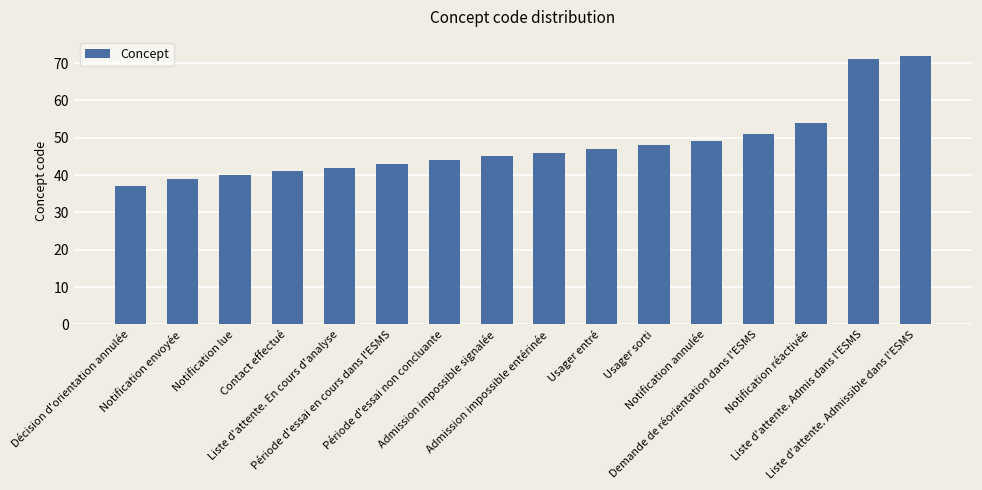

What is the label of the 11th bar from the left?

Usager sorti